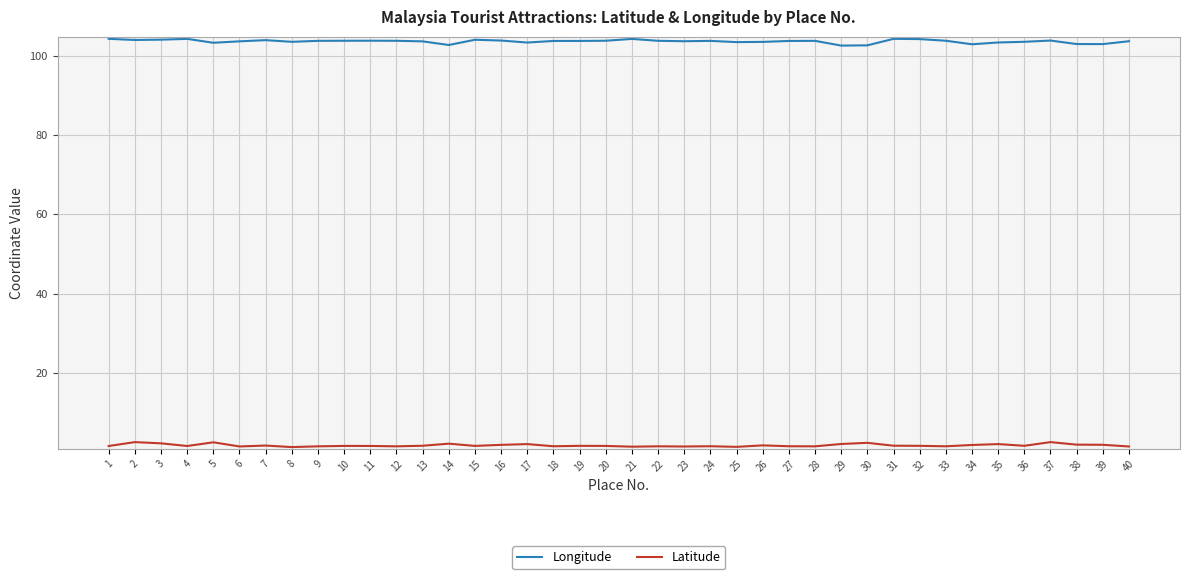

Is the value of Longitude at 33 greater than the value of Latitude at 18?

Yes